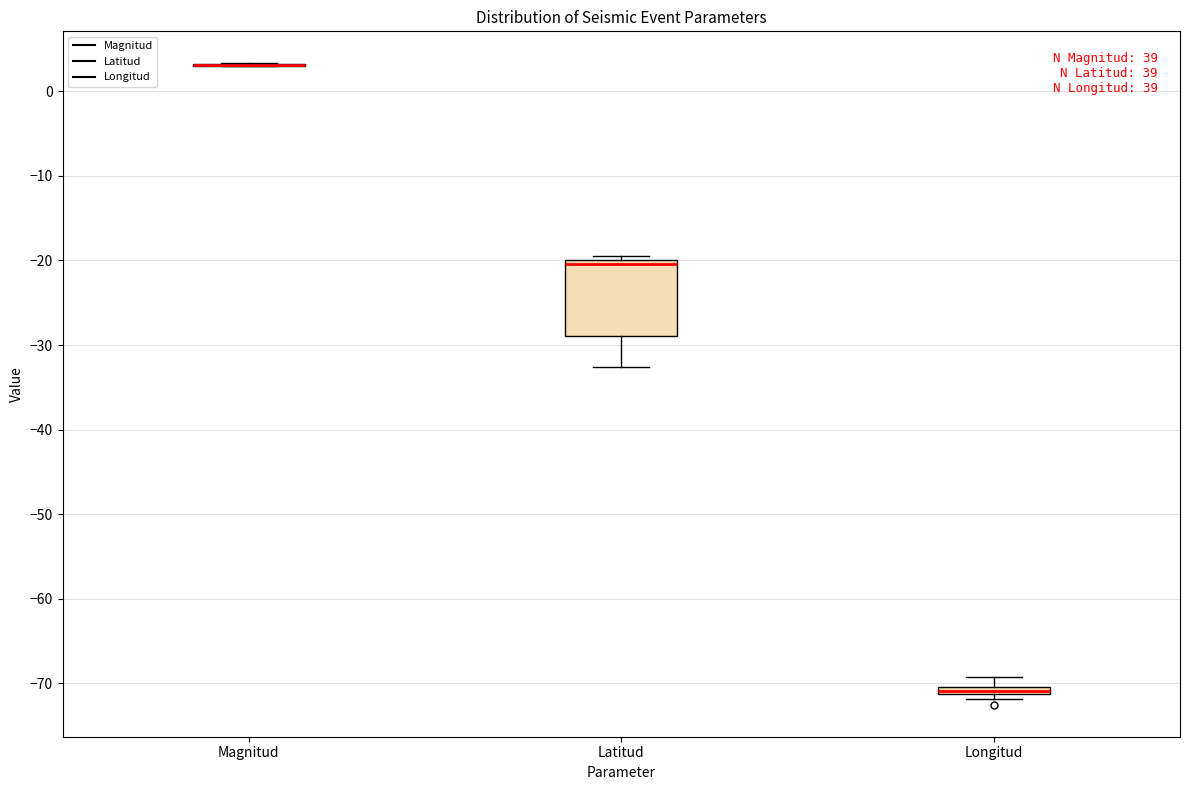

Which box is the tallest, from its lower edge to its upper edge?

Latitud